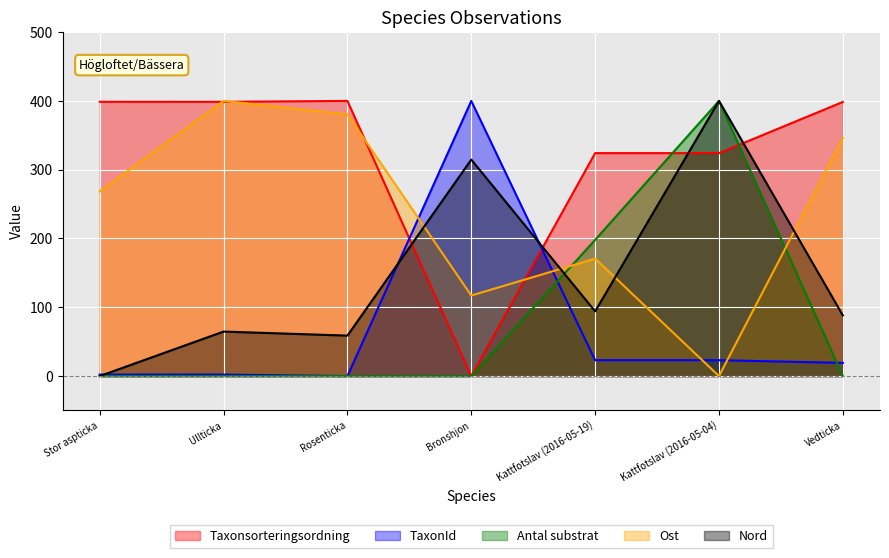

What is the total value across all series at Kattfotslav (2016-05-04)?

1147.2